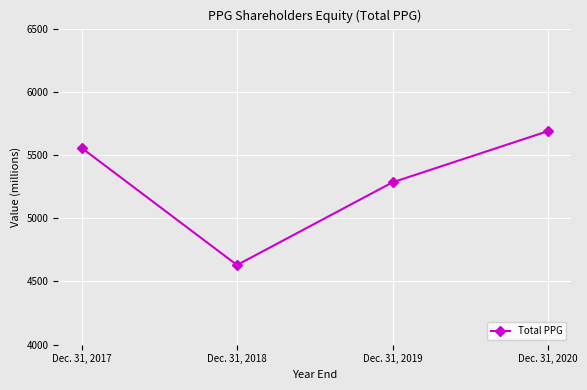

Is it true that the value at Dec. 31, 2019 is 5284?

True